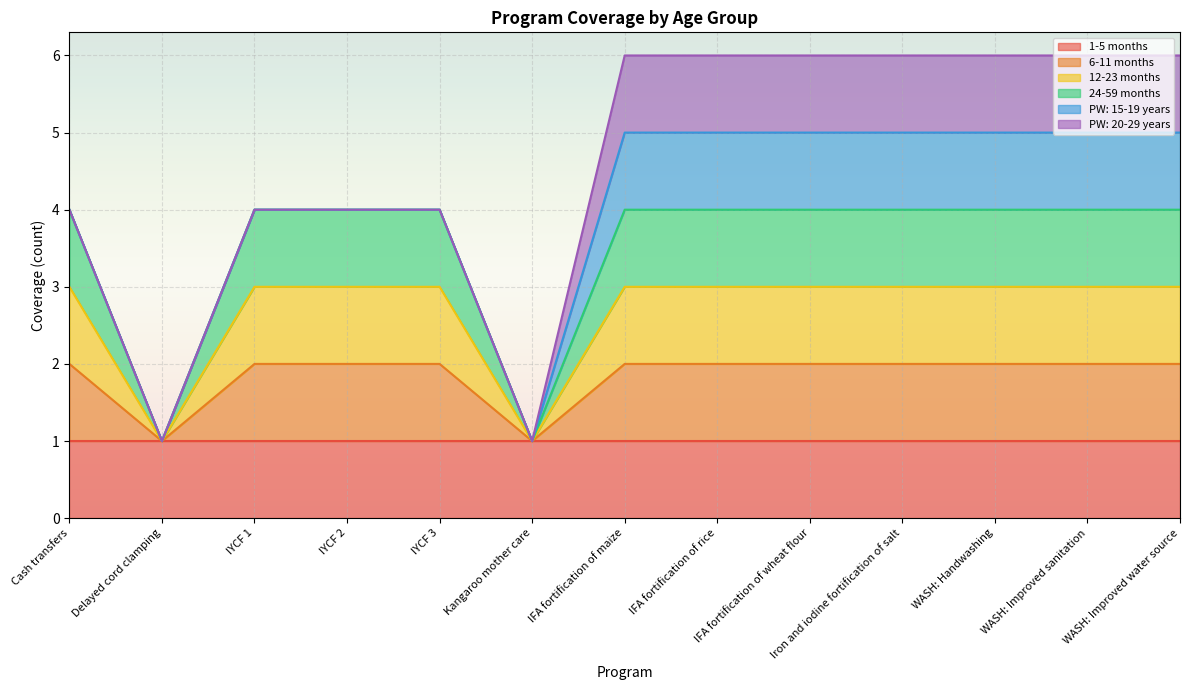

Where is 24-59 months nearest to the value 2?

Delayed cord clamping